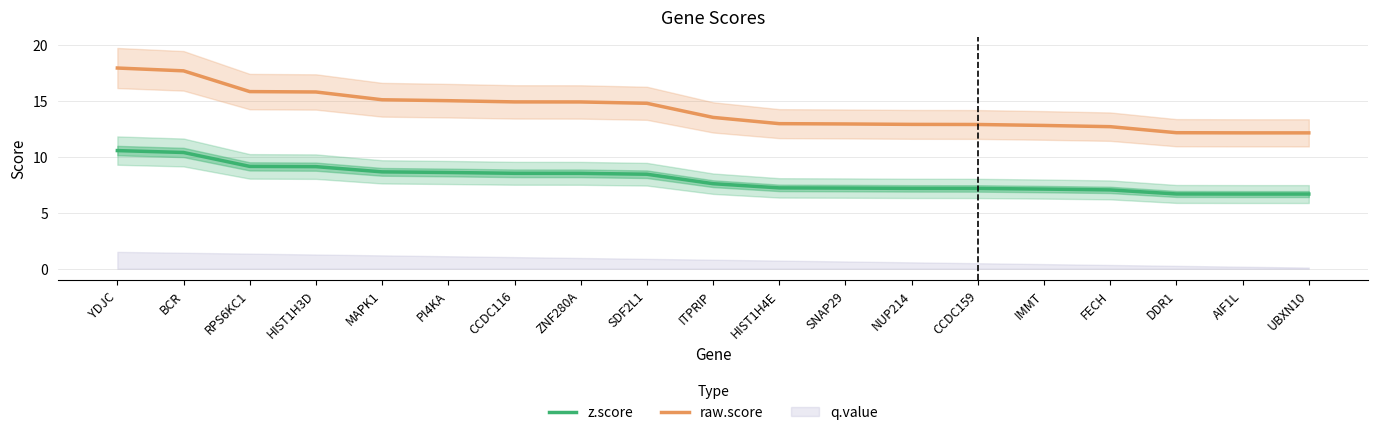

True or false: raw.score and z.score cross at least once.

False